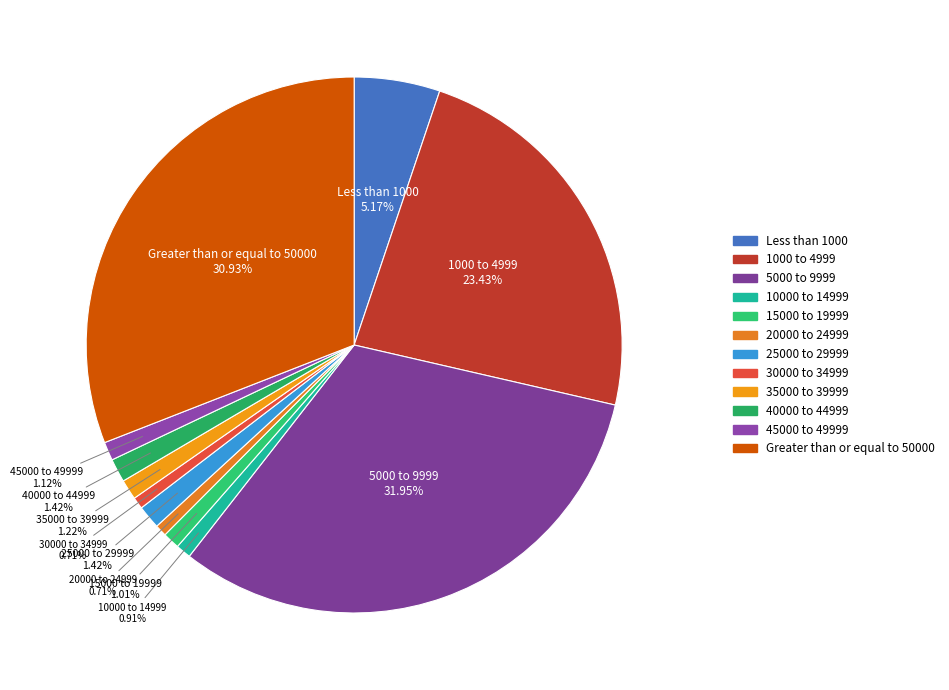

What is the largest slice in the pie chart?

5000 to 9999